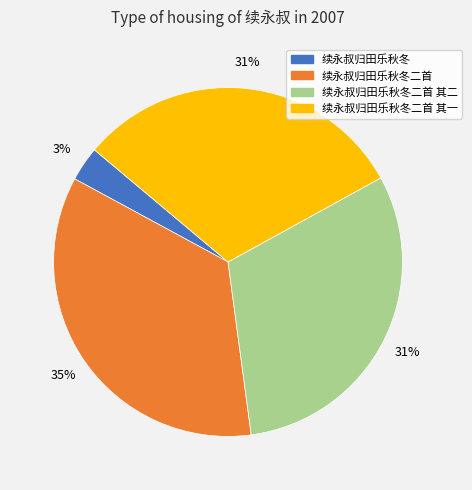

To the nearest percent, what is the difference between the 续永叔归田乐秋冬二首 and 续永叔归田乐秋冬二首 其二 slice percentages?

4%